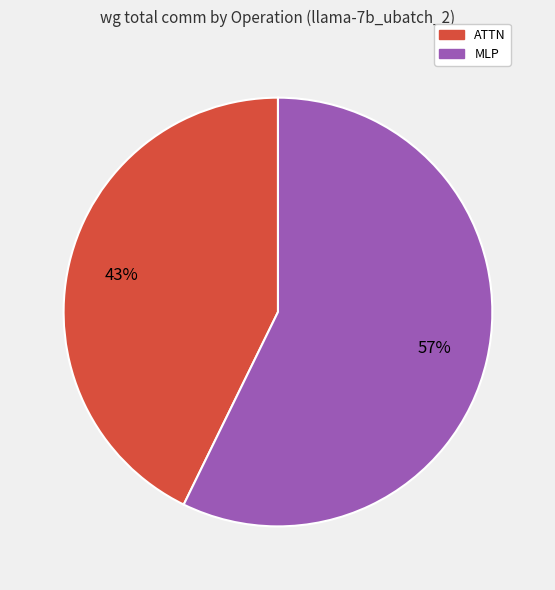

How many segments does this pie chart have?

2